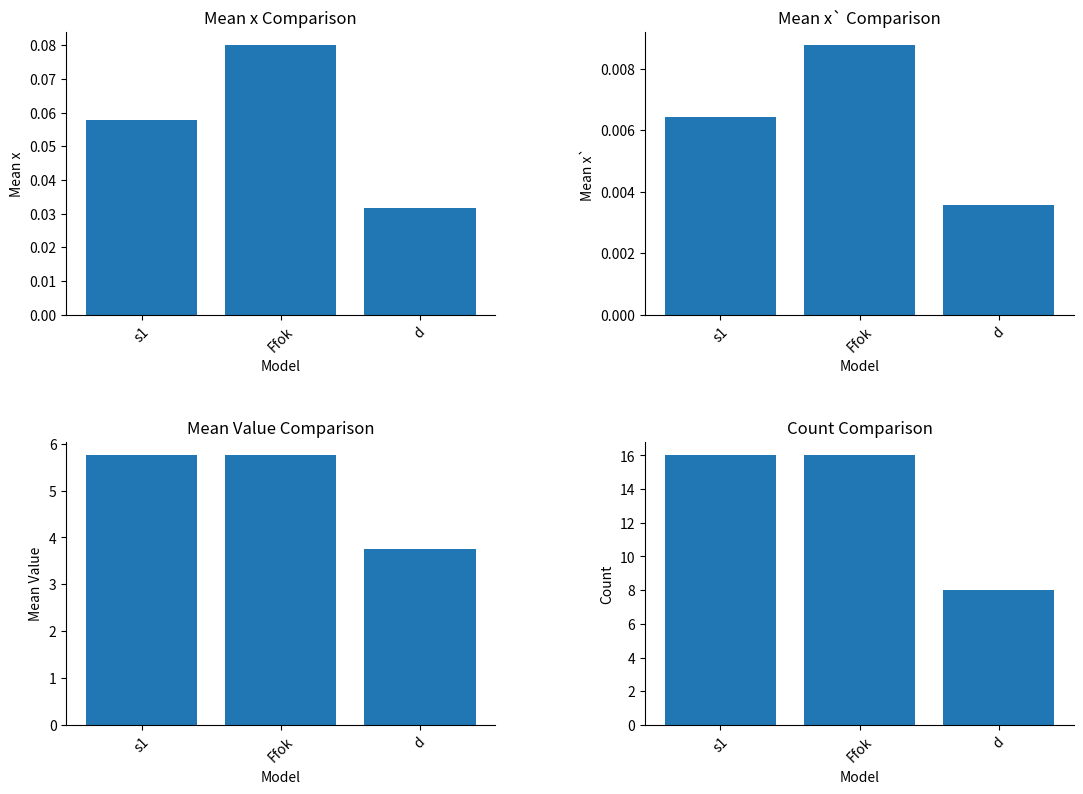

What is the lowest value of the Count Comparison series?

8.0